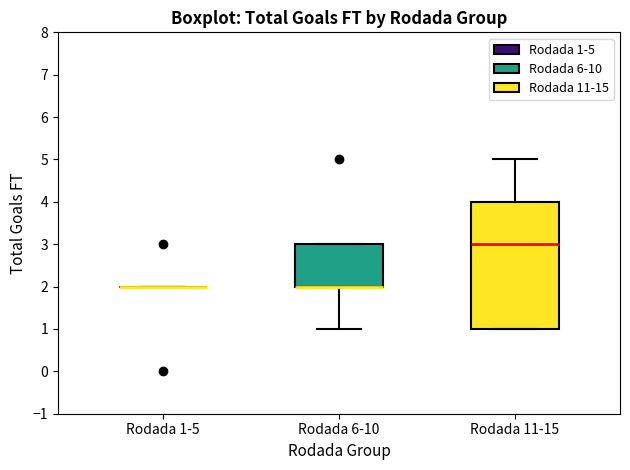

Comparing the boxes themselves (not the whiskers), which one is the tallest?

Rodada 11-15